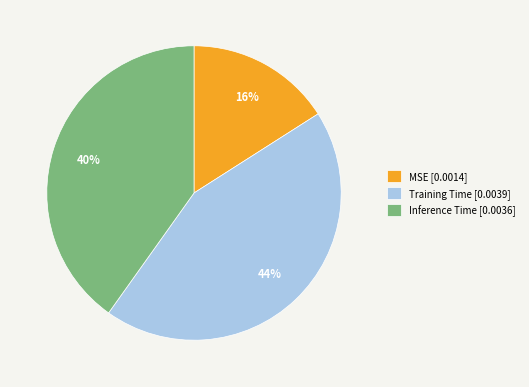

What is the smallest slice in the pie chart?

MSE